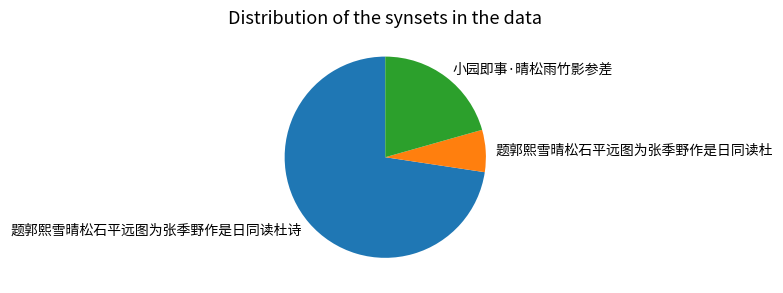

How many segments does this pie chart have?

3